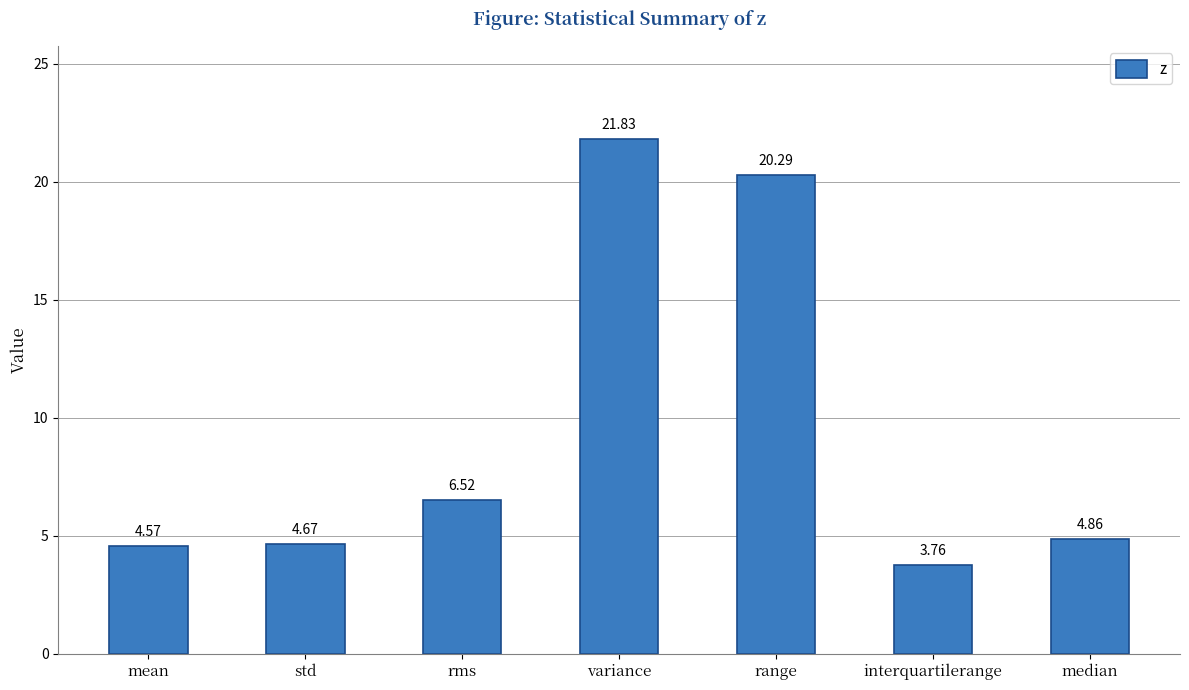

How many data points are less than 4?

1